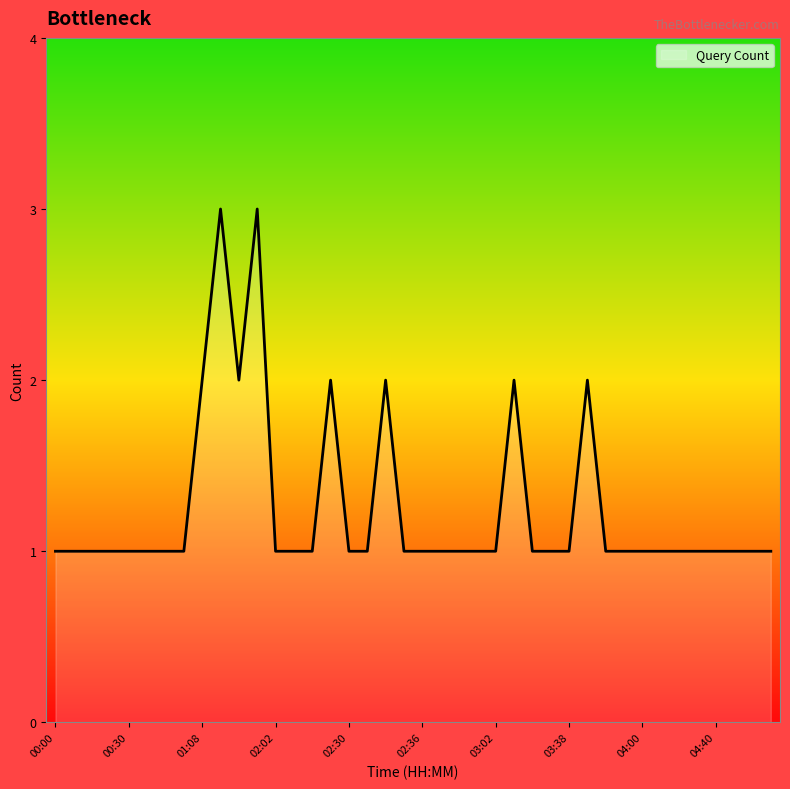

How many lines are shown in the chart?

1